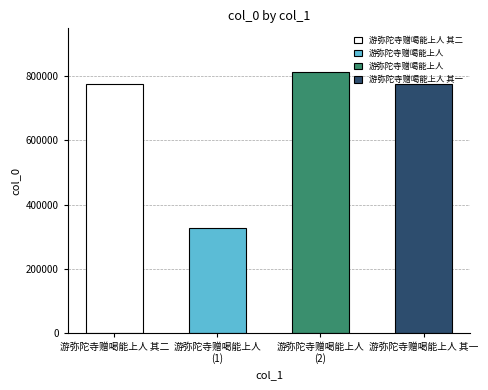

List the labels in order of value, smallest first.

游弥陀寺赠喝能上人, 游弥陀寺赠喝能上人 其一, 游弥陀寺赠喝能上人 其二, 游弥陀寺赠喝能上人